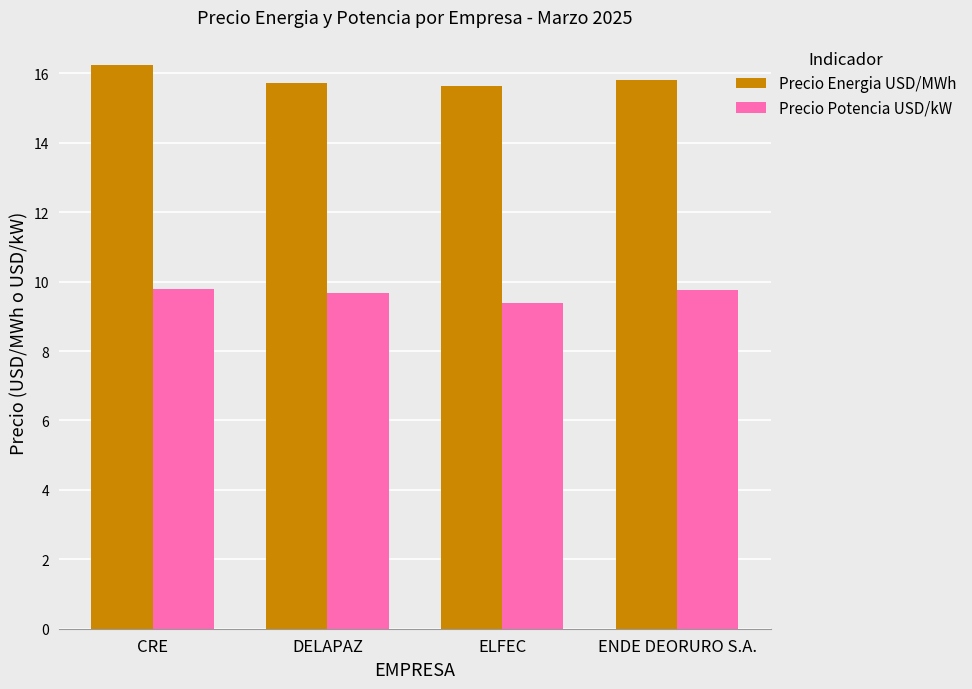

List the series in order of their peak value, lowest first.

Precio Potencia USD/kW, Precio Energia USD/MWh